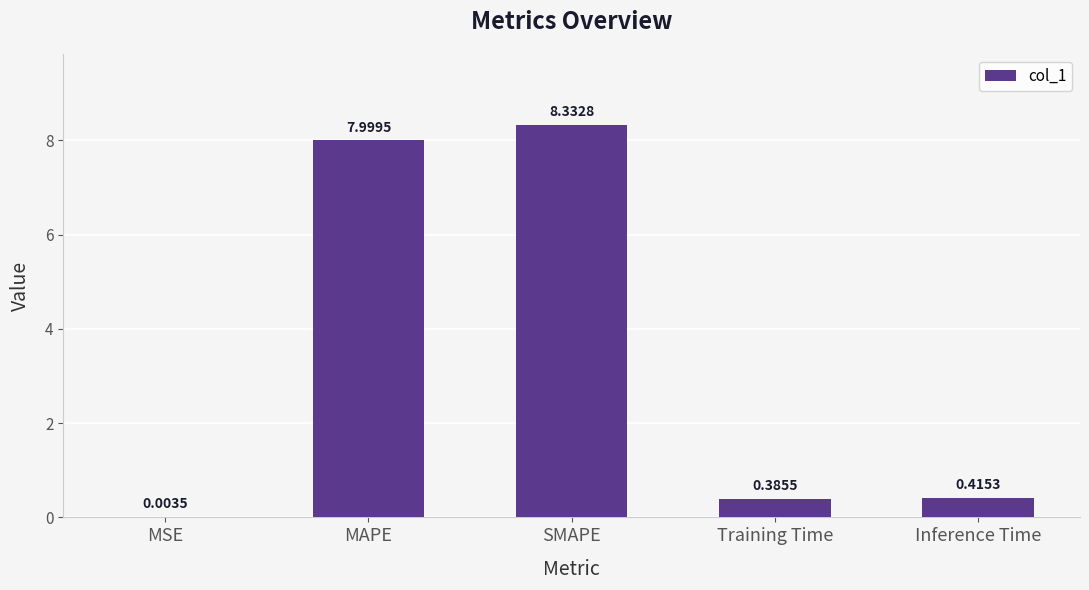

What is the change in value from MSE to MAPE?

+8.0